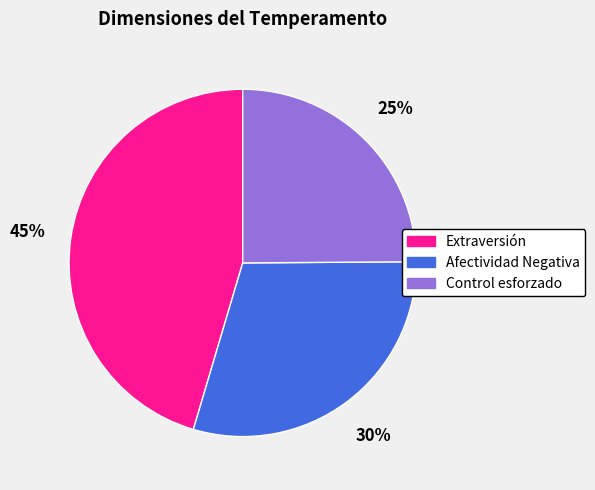

Is Afectividad Negativa the majority of the pie?

No